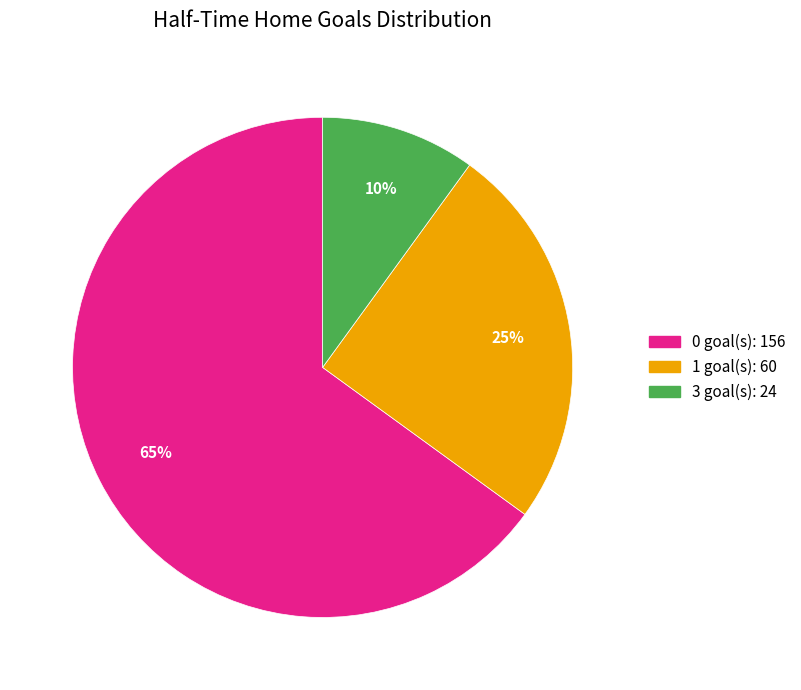

To the nearest percent, what is the average slice percentage?

33%